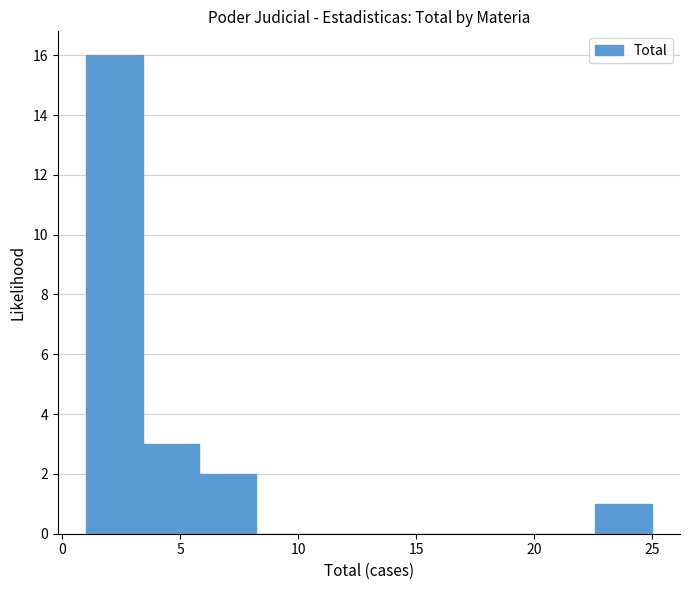

What is the height of the bar covering 5.8 to 8.2 on the x-axis? Neither the bar edges nor the heights are printed on the chart, so give them approximately, as read against the axes.

2